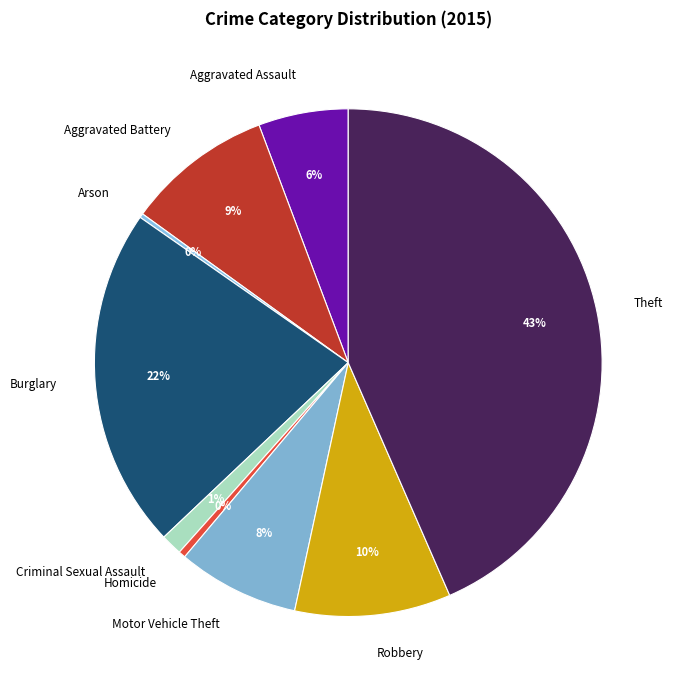

Between Motor Vehicle Theft and Robbery, which is larger?

Robbery